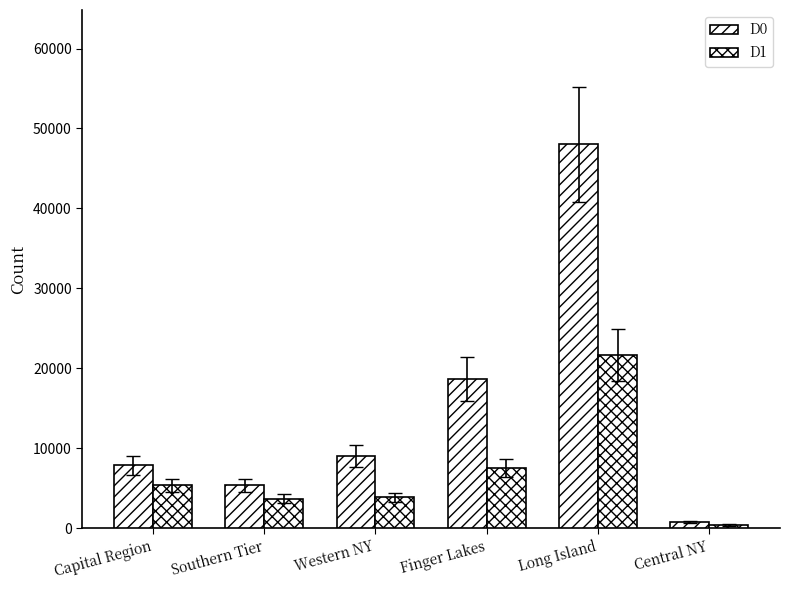

Which category has the lowest value in the D1 series?

Central NY